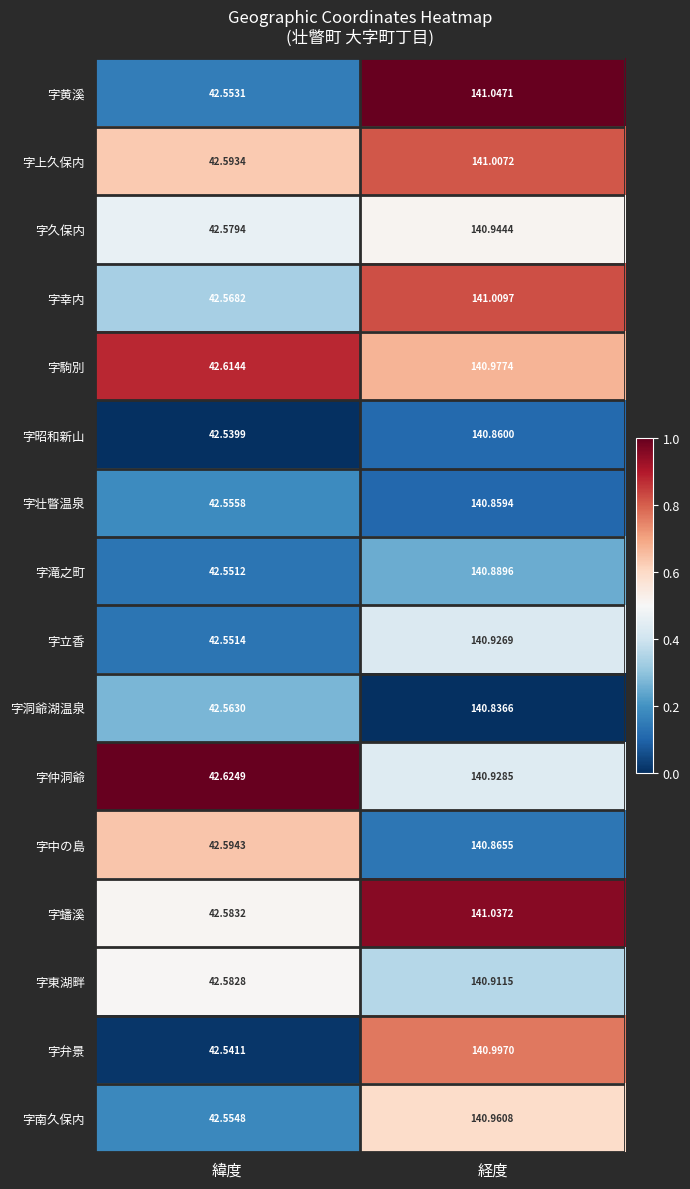

Is the value of 字中の島 at 緯度 greater than the value of 字南久保内 at 緯度?

Yes